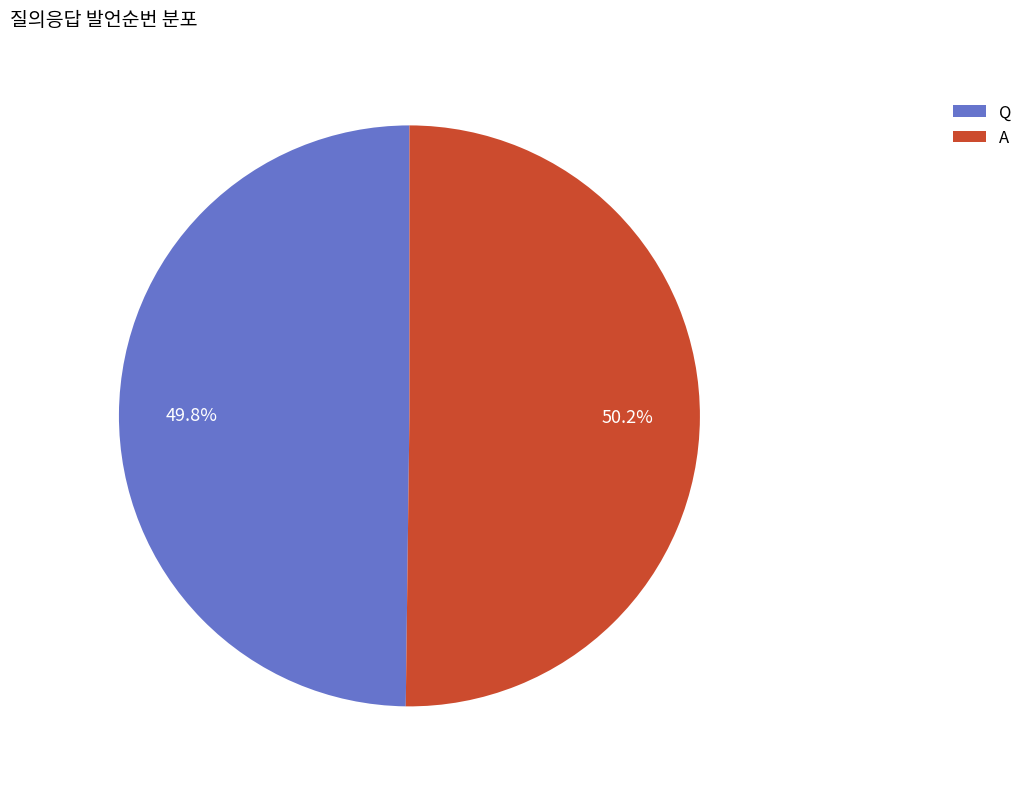

Is the sum of A and Q greater than half?

Yes